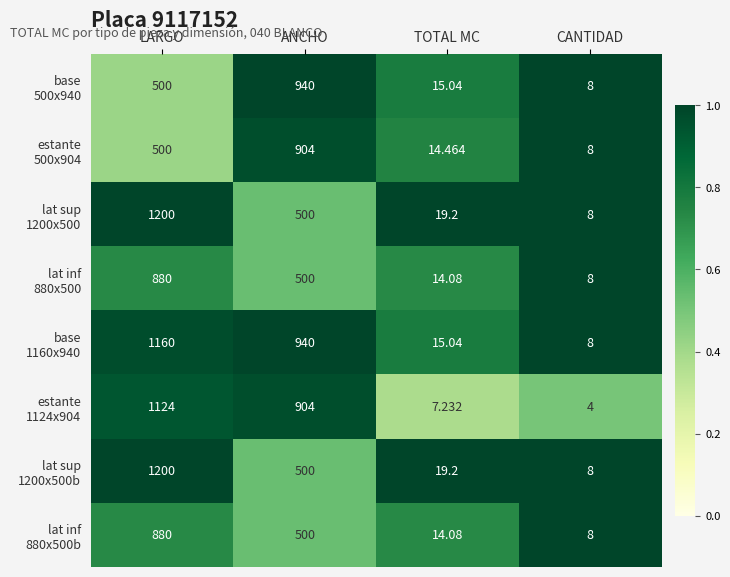

Which category has the highest value across all series?

LARGO